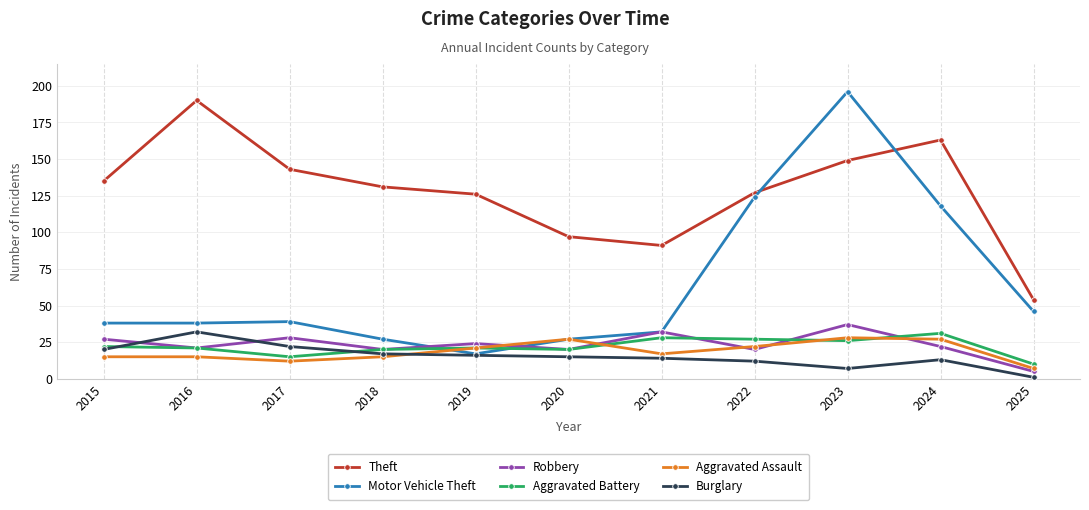

Read the Aggravated Assault value at 2022.

22